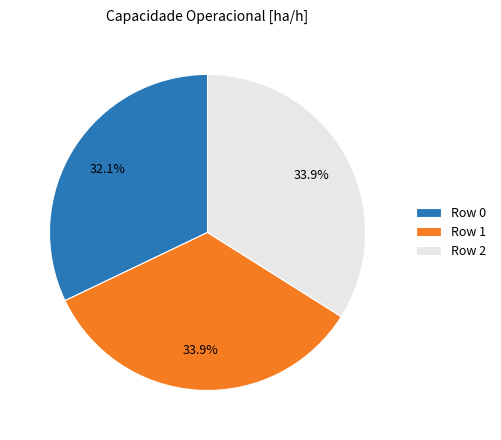

Count the number of slices in the pie.

3